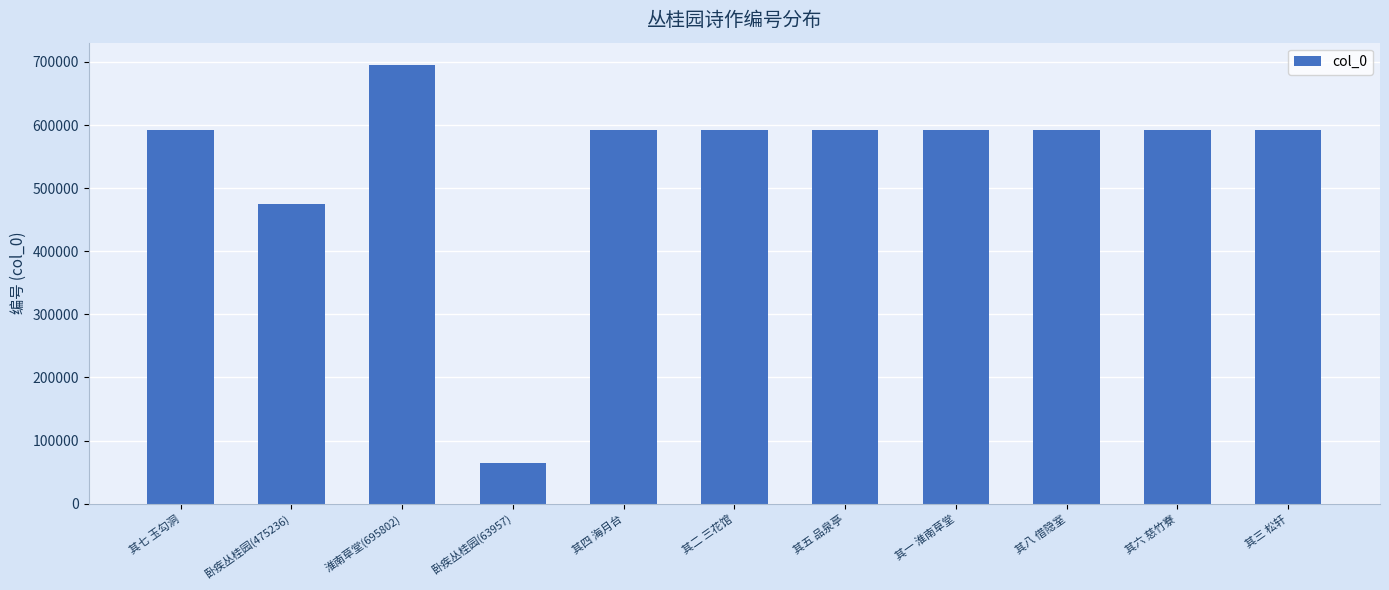

The value at 其五 品泉亭 is 385231. True or false?

False